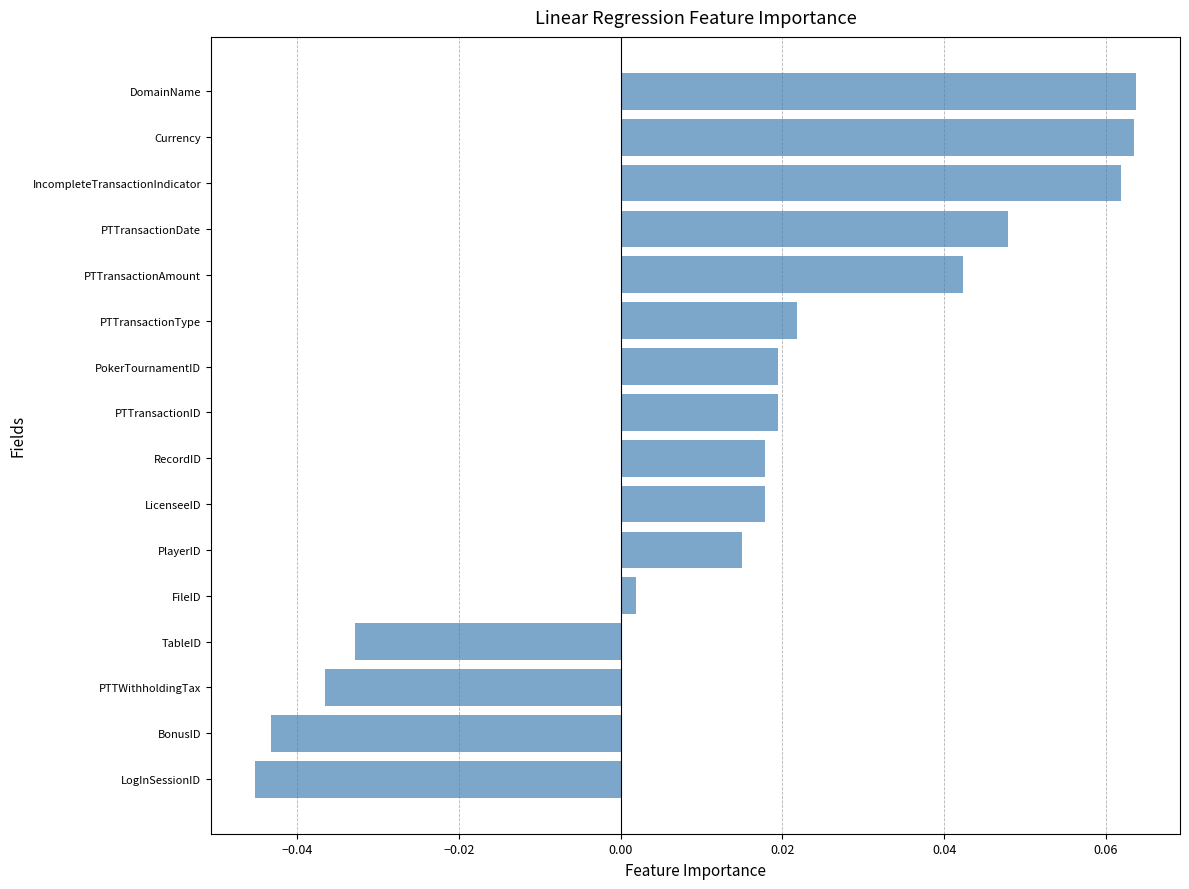

What is the change in value from BonusID to PokerTournamentID?

+0.1